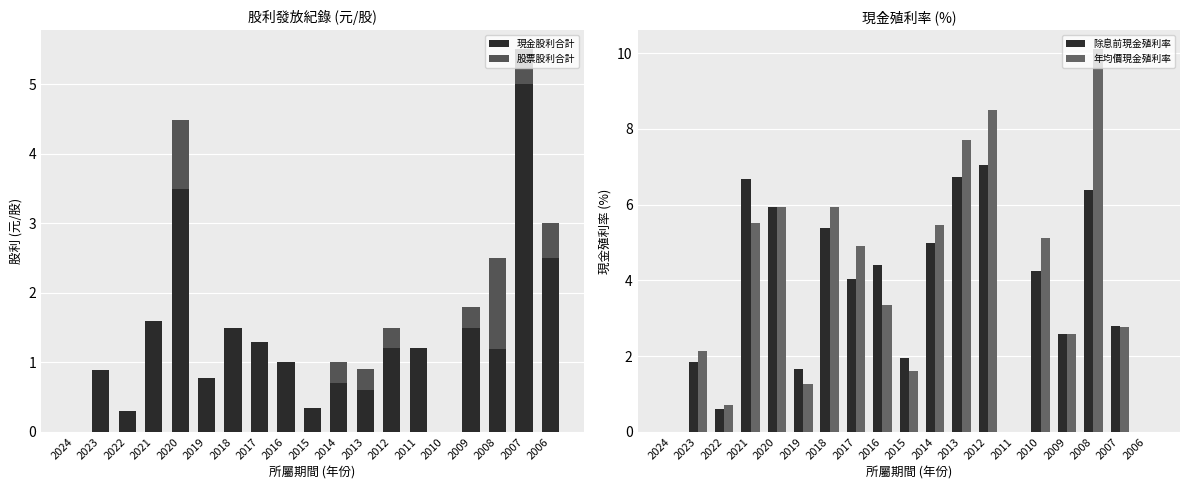

Reading left to right, transcribe all the data shown in this chart.

現金股利合計: 2024=0.0	2023=0.9	2022=0.3	2021=1.6	2020=3.5	2019=0.8	2018=1.5	2017=1.3	2016=1.0	2015=0.3	2014=0.7	2013=0.6	2012=1.2	2011=1.2	2010=0.0	2009=1.5	2008=1.2	2007=5.0	2006=2.5
股票股利合計: 2024=0.0	2023=0.0	2022=0.0	2021=0.0	2020=1.0	2019=0.0	2018=0.0	2017=0.0	2016=0.0	2015=0.0	2014=0.3	2013=0.3	2012=0.3	2011=0.0	2010=0.0	2009=0.3	2008=1.3	2007=0.5	2006=0.5
除息前現金殖利率: 2024=0.0	2023=1.9	2022=0.6	2021=6.7	2020=5.9	2019=1.7	2018=5.4	2017=4.0	2016=4.4	2015=2.0	2014=5.0	2013=6.7	2012=7.0	2011=0.0	2010=4.2	2009=2.6	2008=6.4	2007=2.8	2006=0.0
年均價現金殖利率: 2024=0.0	2023=2.1	2022=0.7	2021=5.5	2020=5.9	2019=1.3	2018=6.0	2017=4.9	2016=3.3	2015=1.6	2014=5.5	2013=7.7	2012=8.5	2011=0.0	2010=5.1	2009=2.6	2008=10.1	2007=2.8	2006=0.0